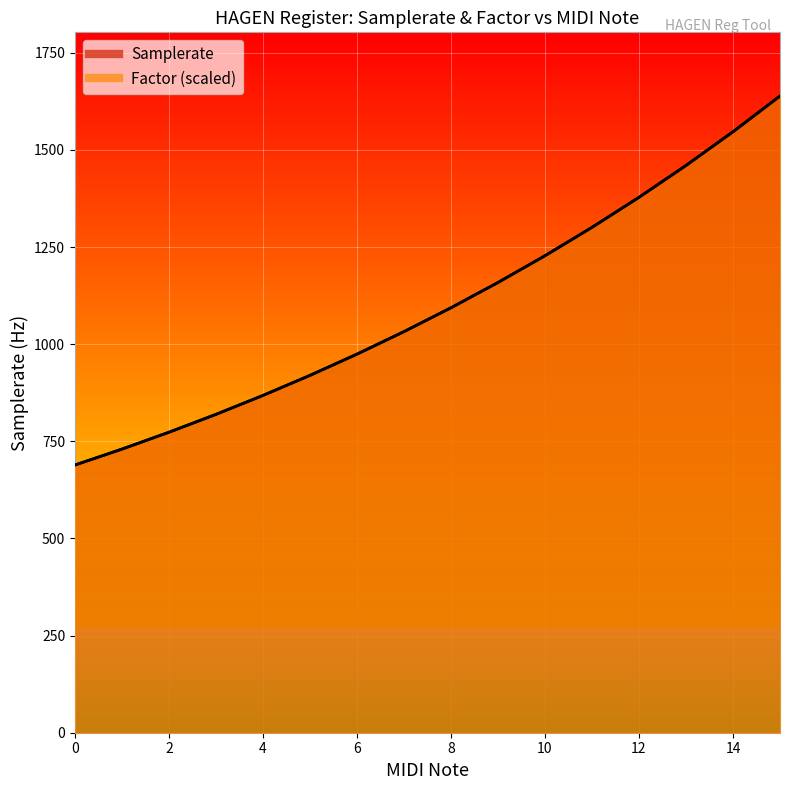

How many values in the Samplerate series exceed 1093?

8